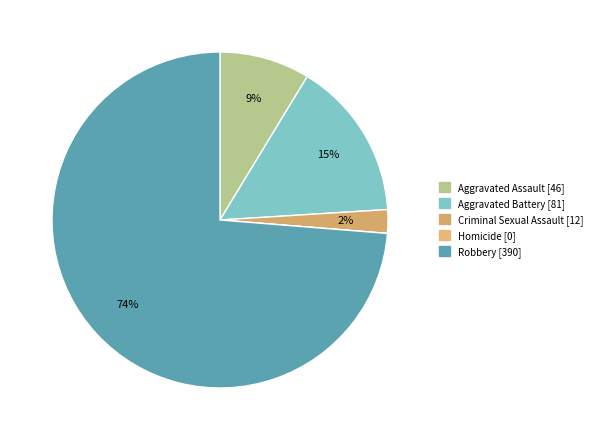

To the nearest percent, what is the average slice percentage?

20%